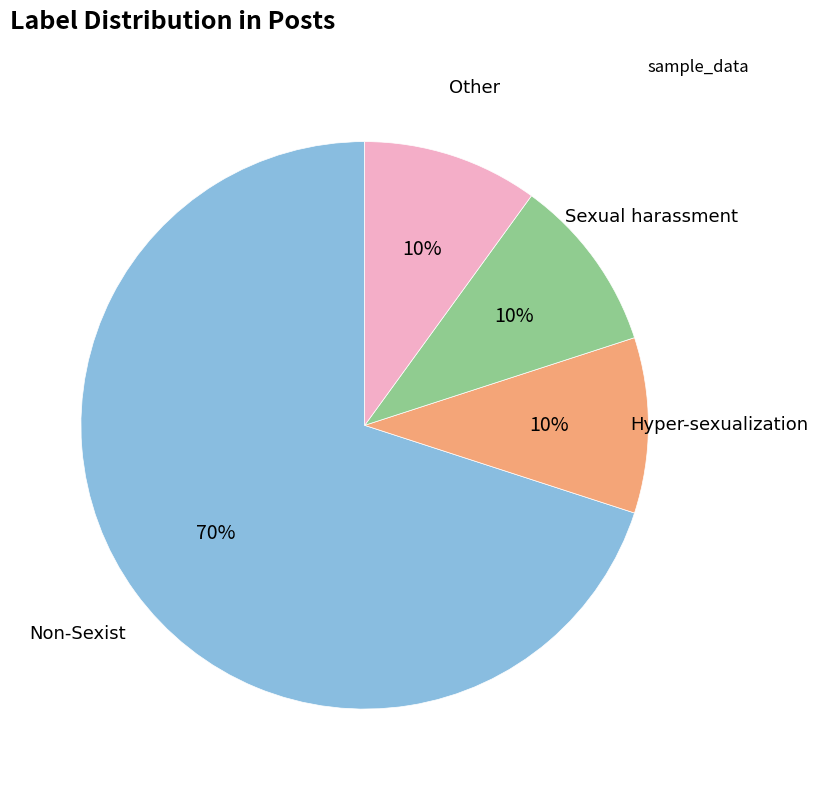

To the nearest percent, what is the average slice percentage?

25%